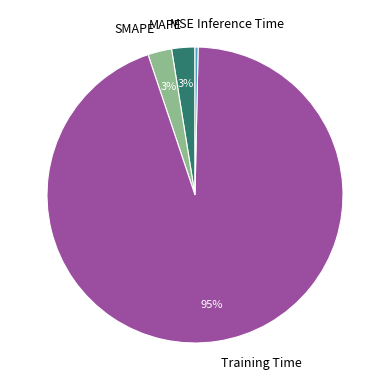

True or false: Training Time accounts for 95% of the total.

True